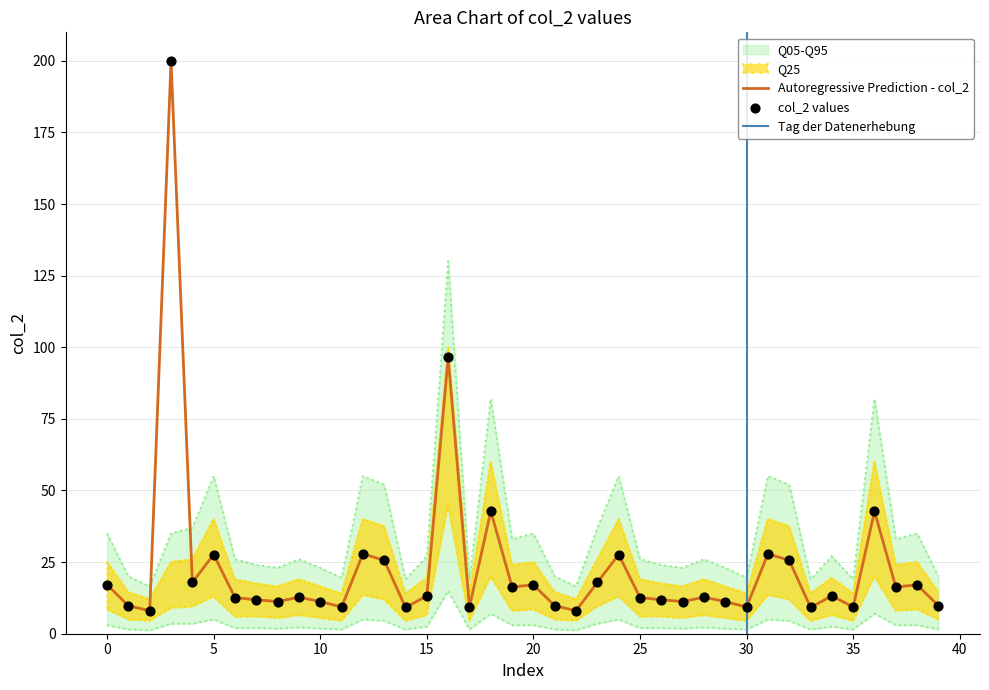

What is the total value across all series at 34?

55.5